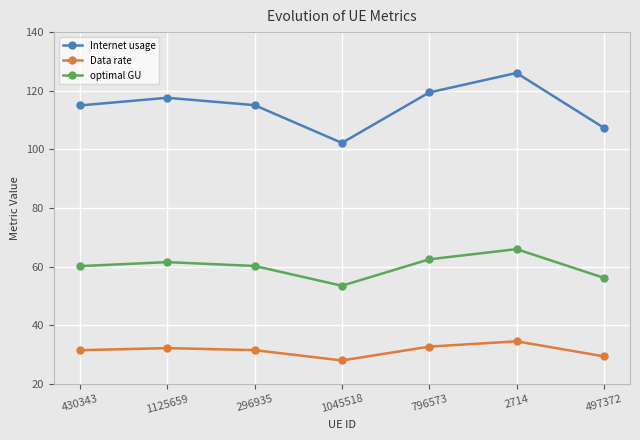

Is the value of optimal GU at 1125659 greater than the value of Internet usage at 1045518?

No